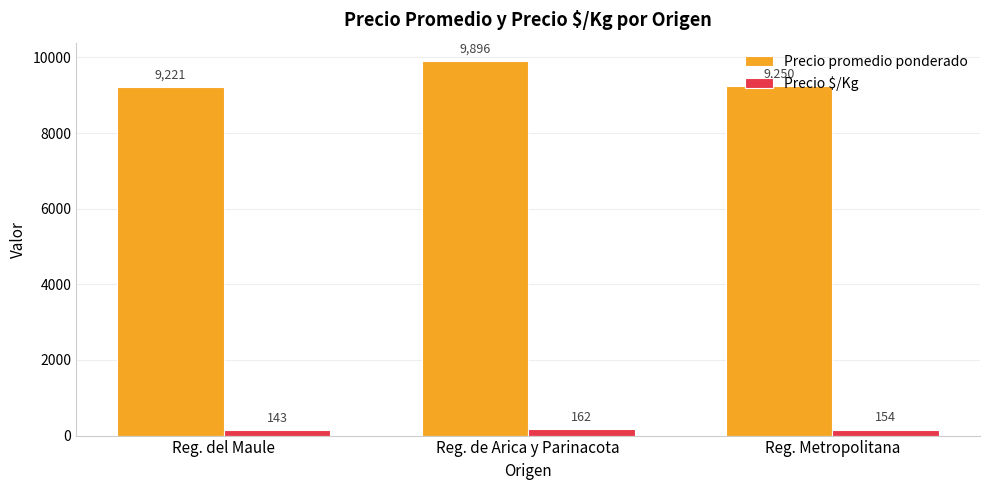

What is the label of the 3rd bar from the left?

Reg. Metropolitana